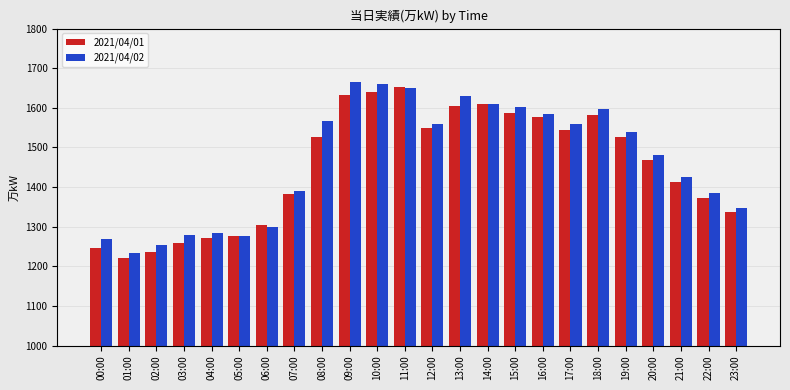

True or false: 2021/04/01 has a value of 2543 at 20:00.

False